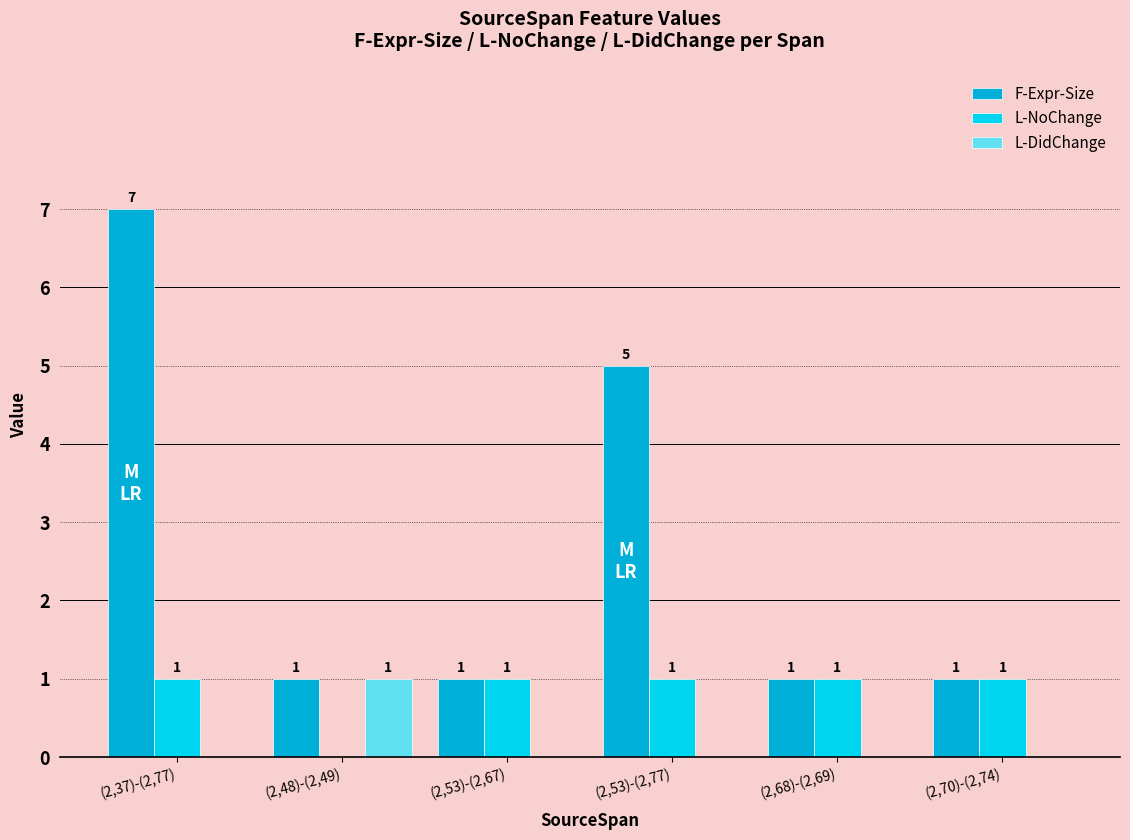

Is it true that L-DidChange equals 0 at (2,37)-(2,77)?

True